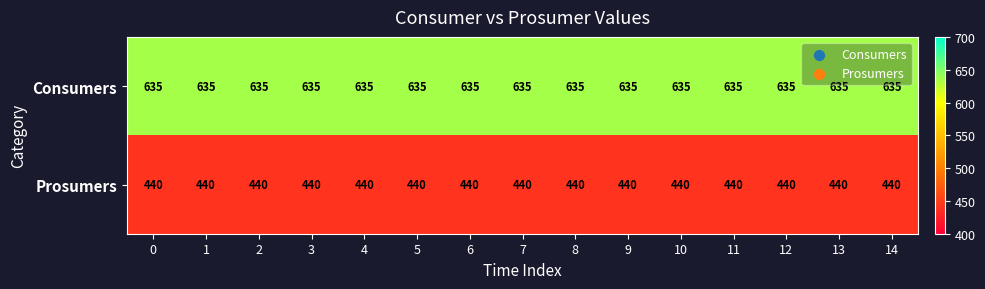

Read the Prosumers value at 10.

440